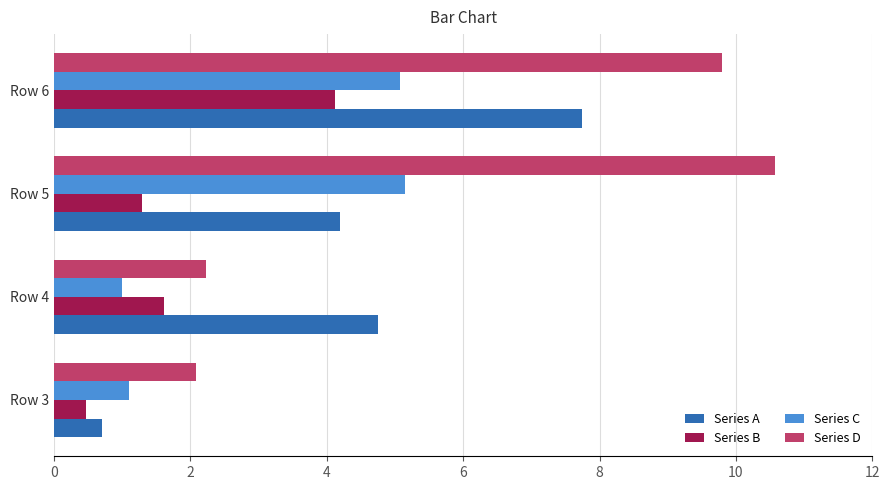

The Series B series shows 1.3 at Row 5. True or false?

True